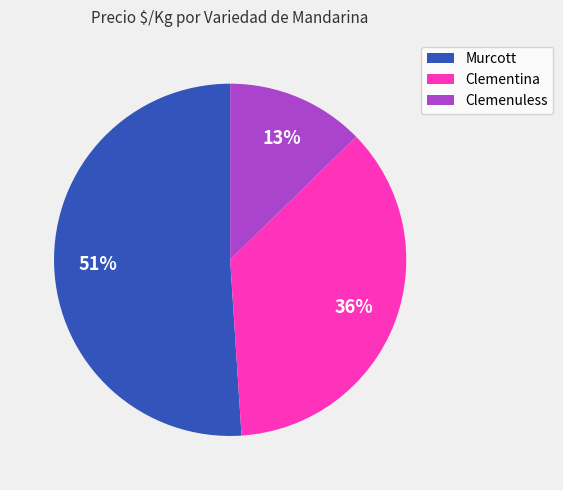

To the nearest percent, what is the average slice percentage?

33%